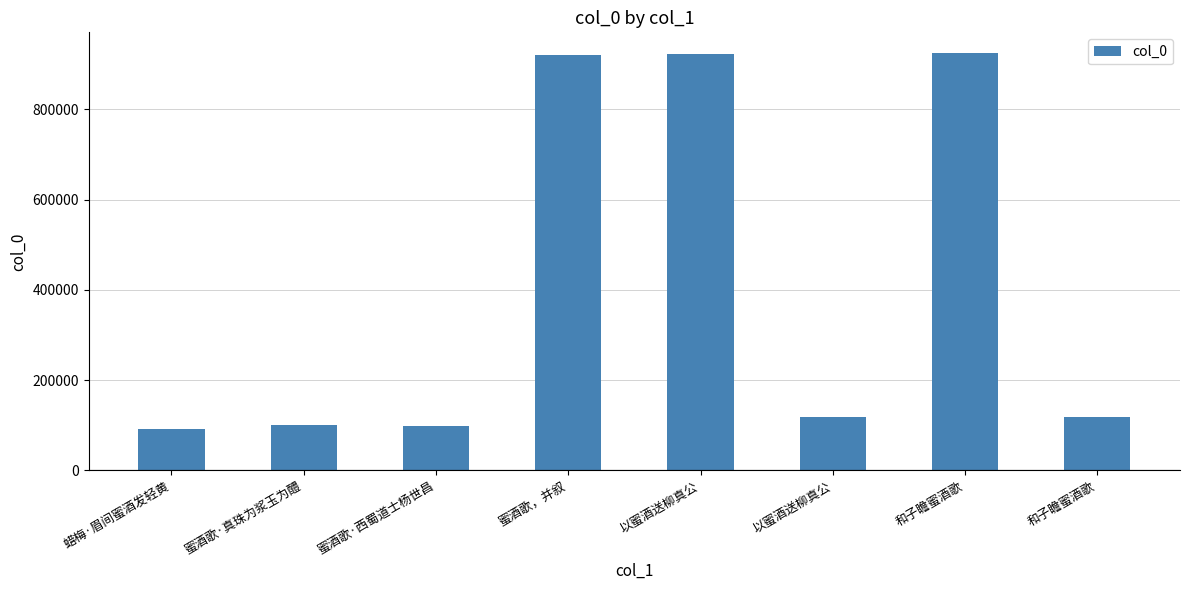

What is the value of the 4th bar from the left?

921234